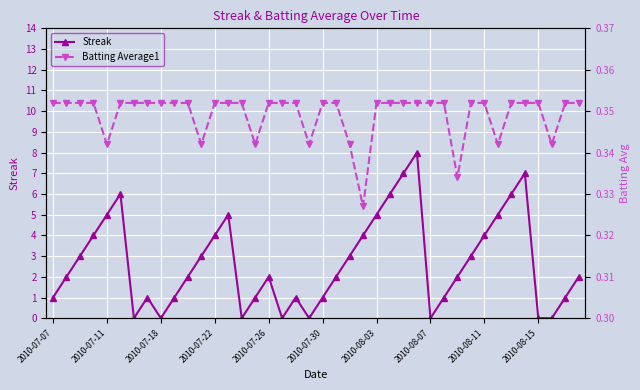

What is the highest value of the Batting Average1 series?

0.4